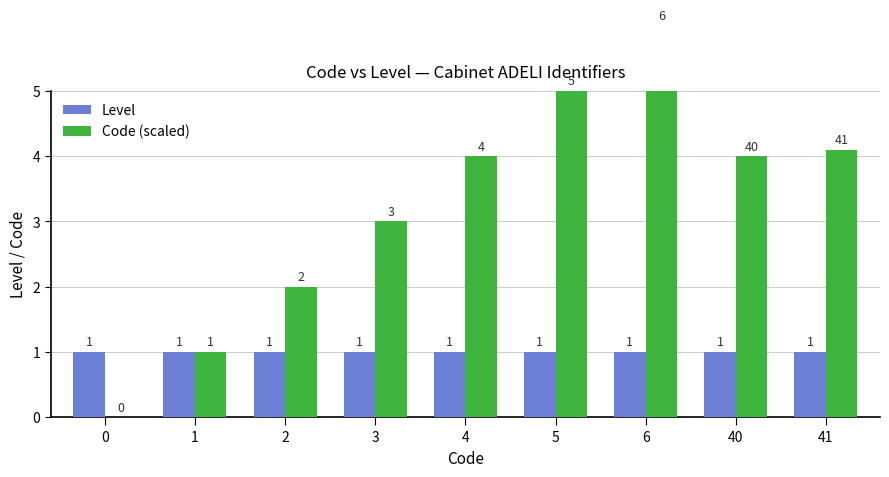

Which category has the highest value in the Code (scaled) series?

6